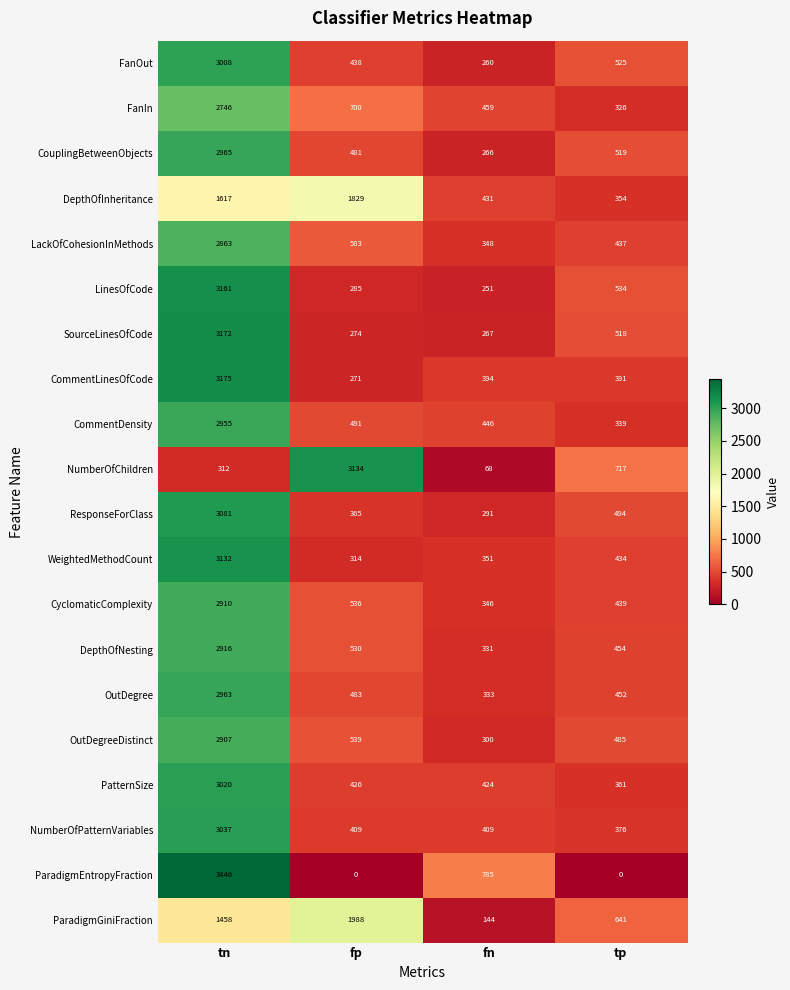

What value does the OutDegreeDistinct series have at tn, to the nearest 10?

2910